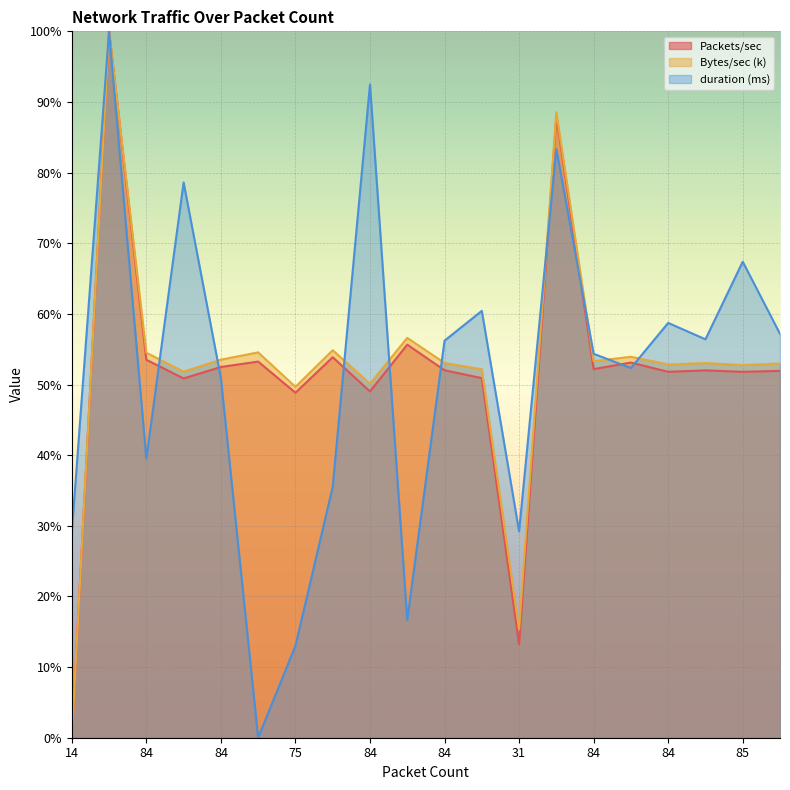

How many intersections are there between duration (ms) and Bytes/sec (k)?

9